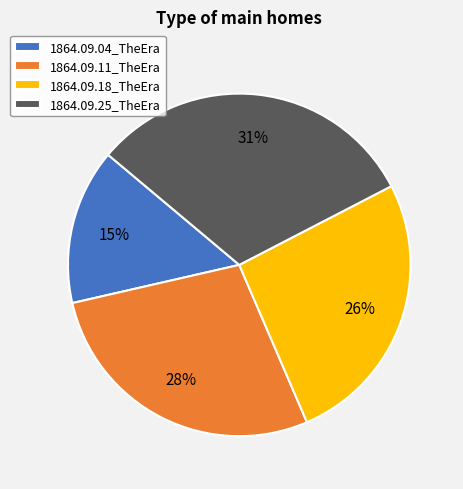

What is the largest slice in the pie chart?

1864.09.25_TheEra